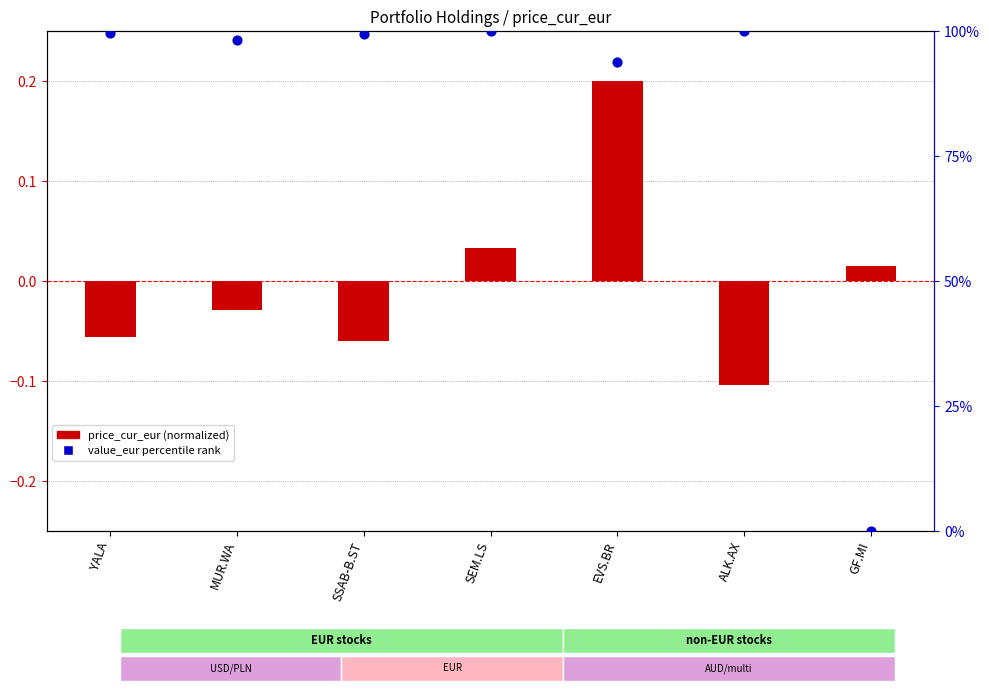

What is the total value across all series at MUR.WA?

98.2